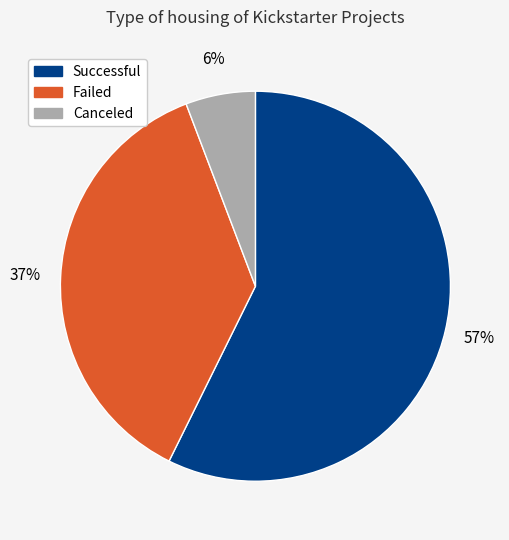

To the nearest percent, what is the average slice percentage?

33%